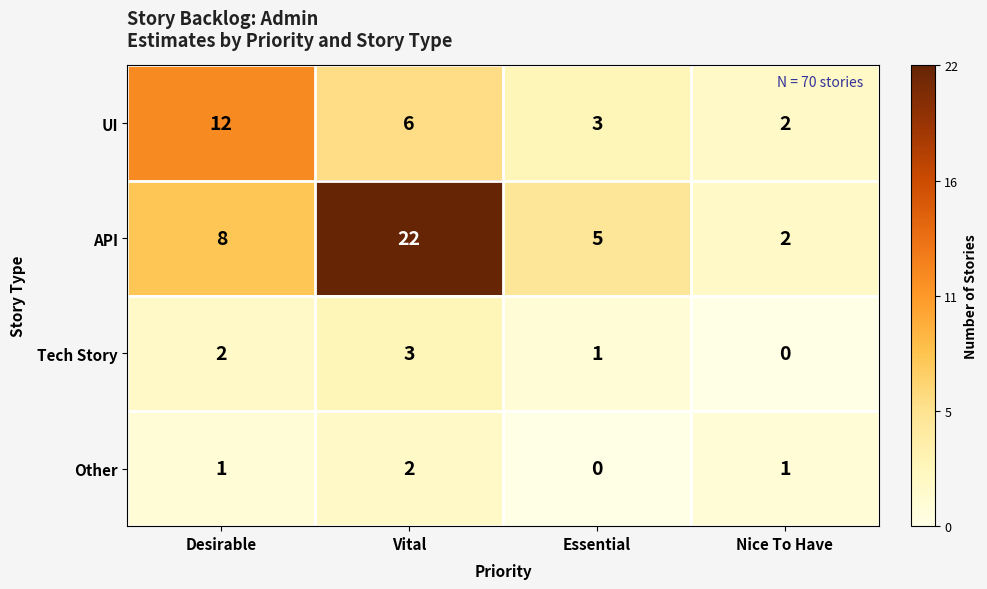

Where is API nearest to the value 12?

Desirable